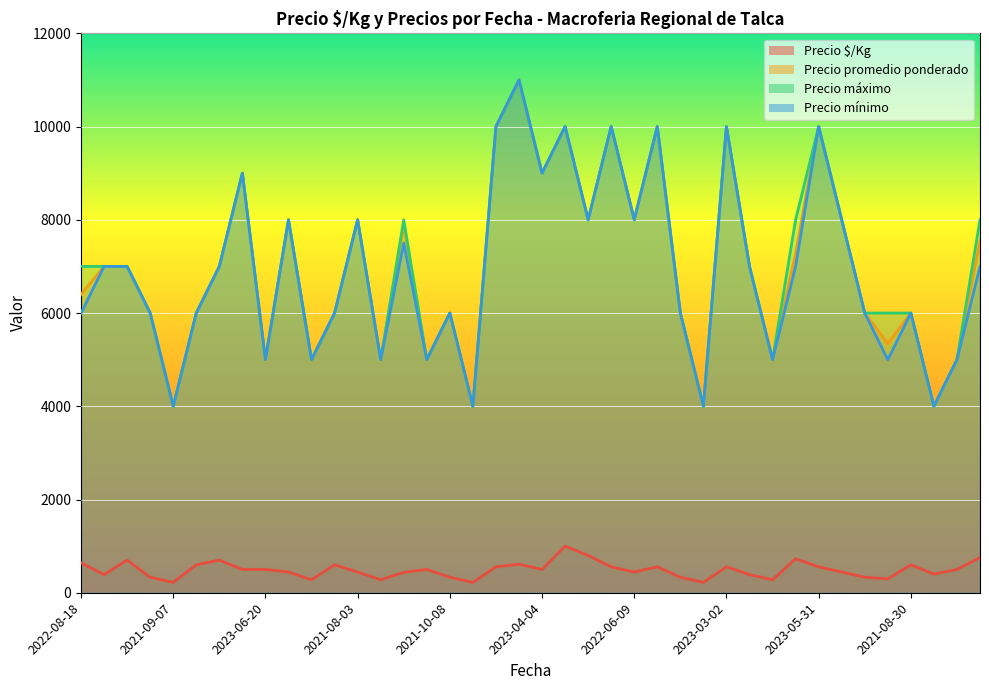

Which series has the largest total across all categories?

Precio máximo